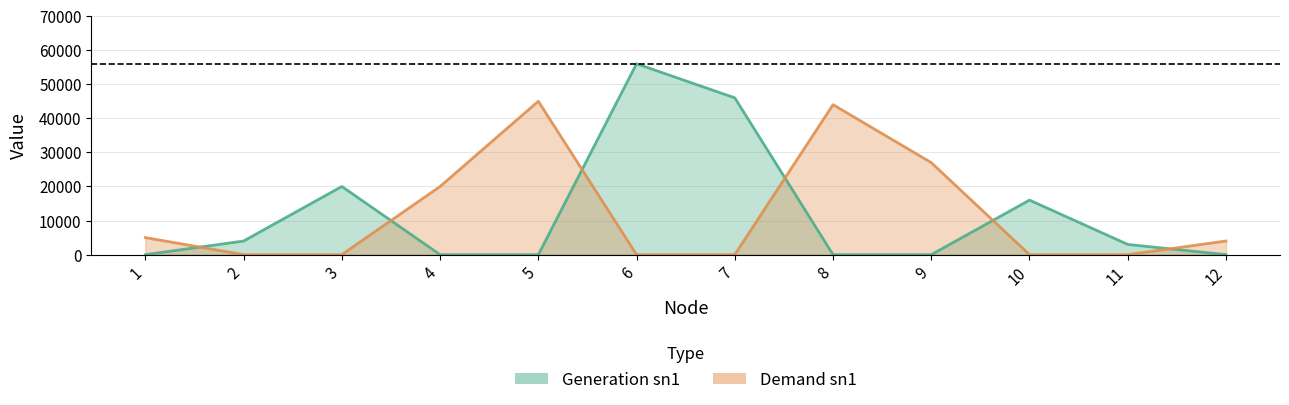

How many data points in Generation sn1 are less than 3000?

6